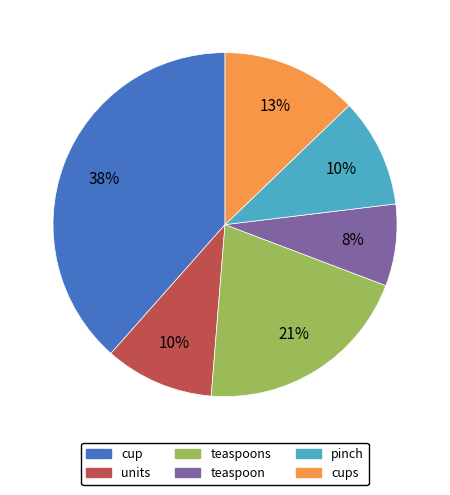

Is there any slice that represents more than half of the pie?

No